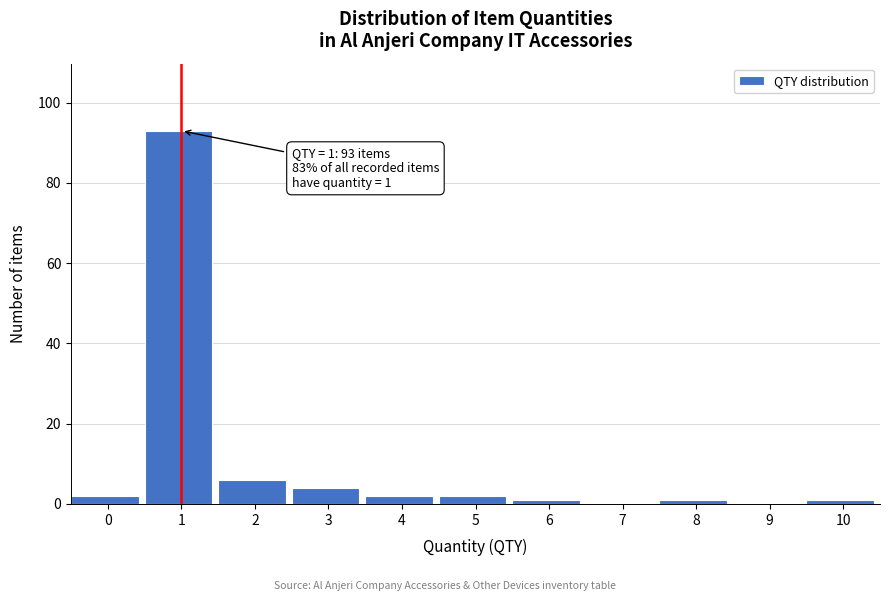

Reading right to left, what are all the values shown in this chart?

10=1	9=0	8=1	7=0	6=1	5=2	4=2	3=4	2=6	1=93	0=2